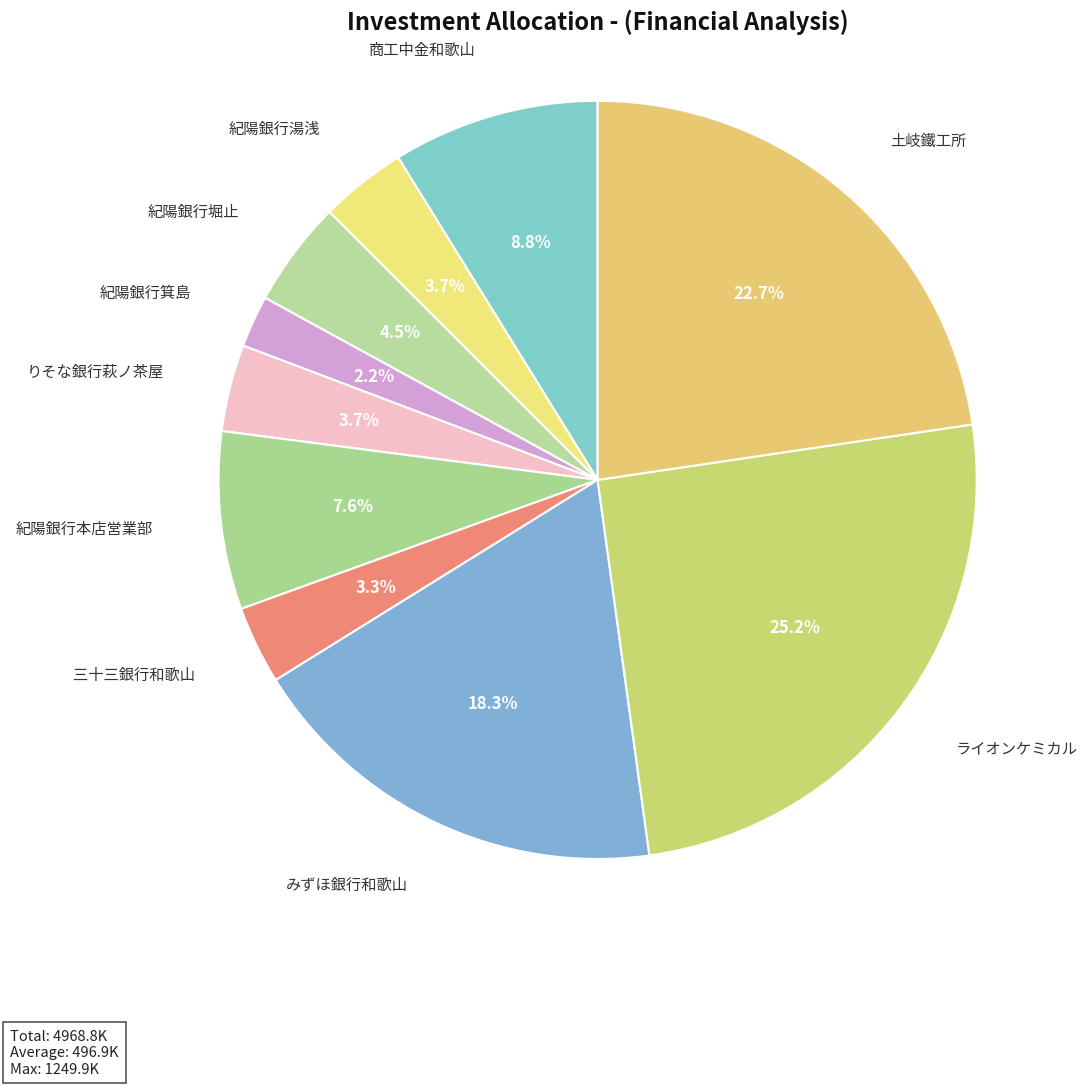

Which slice is the largest?

ライオンケミカル